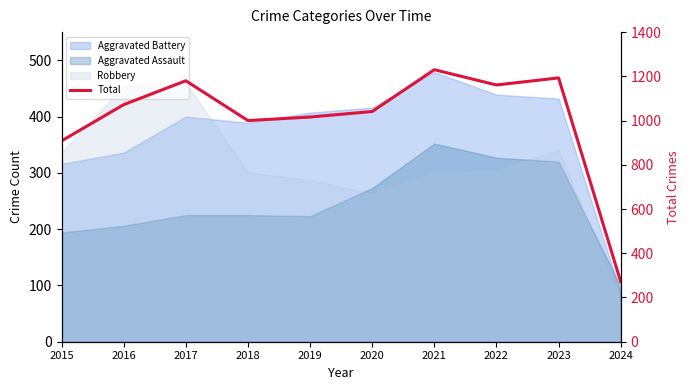

Where is the first local maximum?

2017